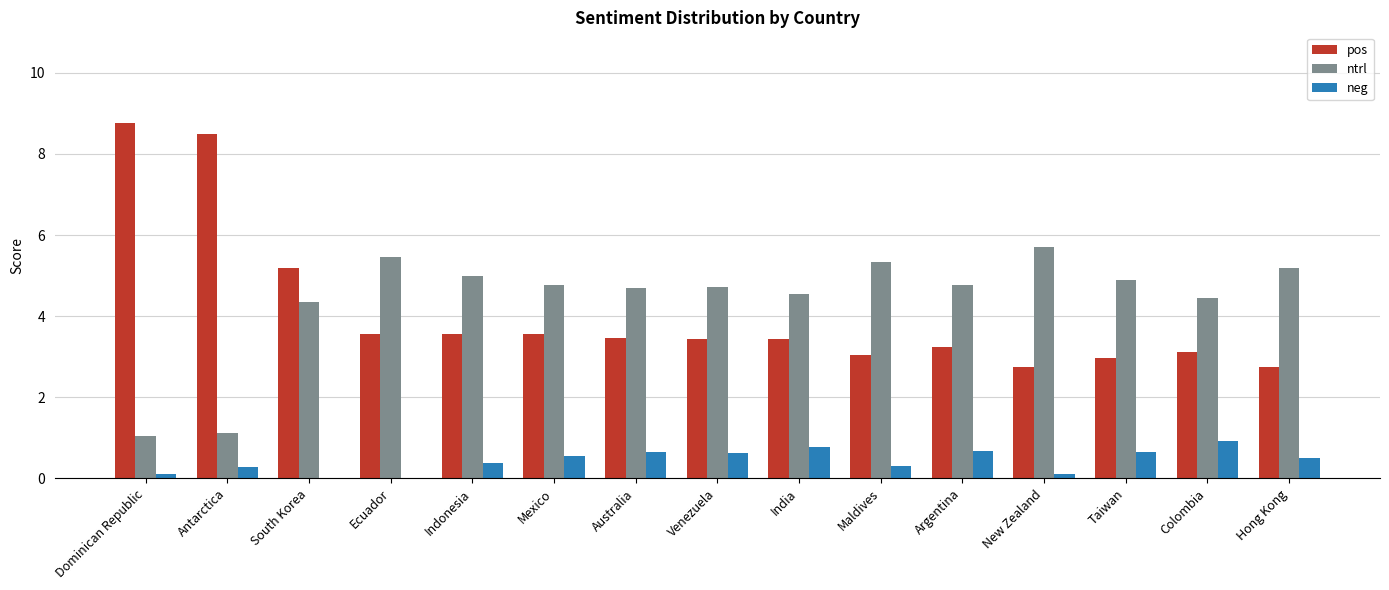

True or false: neg has a value of 1.0 at Argentina.

False